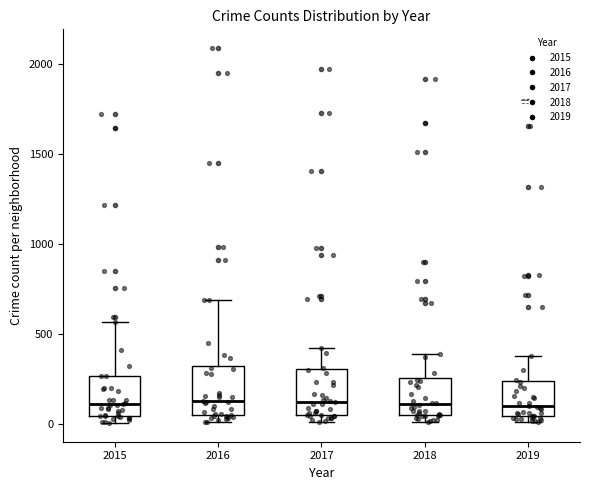

Reading left to right, transcribe this box plot: for each box, give where its median line is, the range the box spans, and where its two whiskers end, as read against the y-axis. The values are not printed on the chart, so give them approximately, as read against the axis.

2015: median 100, box 50 to 250, whiskers 0 to 550
2016: median 150, box 50 to 300, whiskers 0 to 700
2017: median 100, box 50 to 300, whiskers 0 to 400
2018: median 100, box 50 to 250, whiskers 0 to 400
2019: median 100, box 50 to 250, whiskers 0 to 400